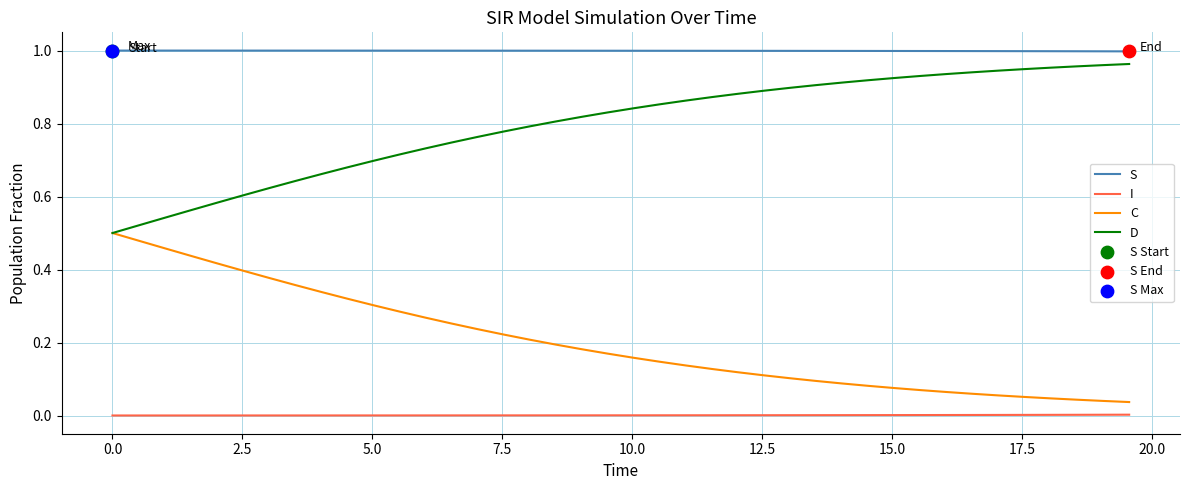

List the series in order of their overall mean, highest first.

S, D, C, I